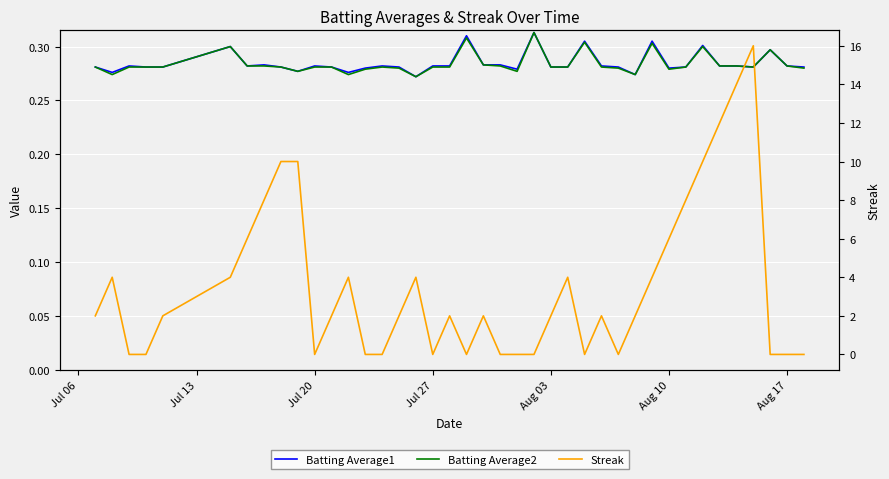

Which series has the largest total across all categories?

Streak